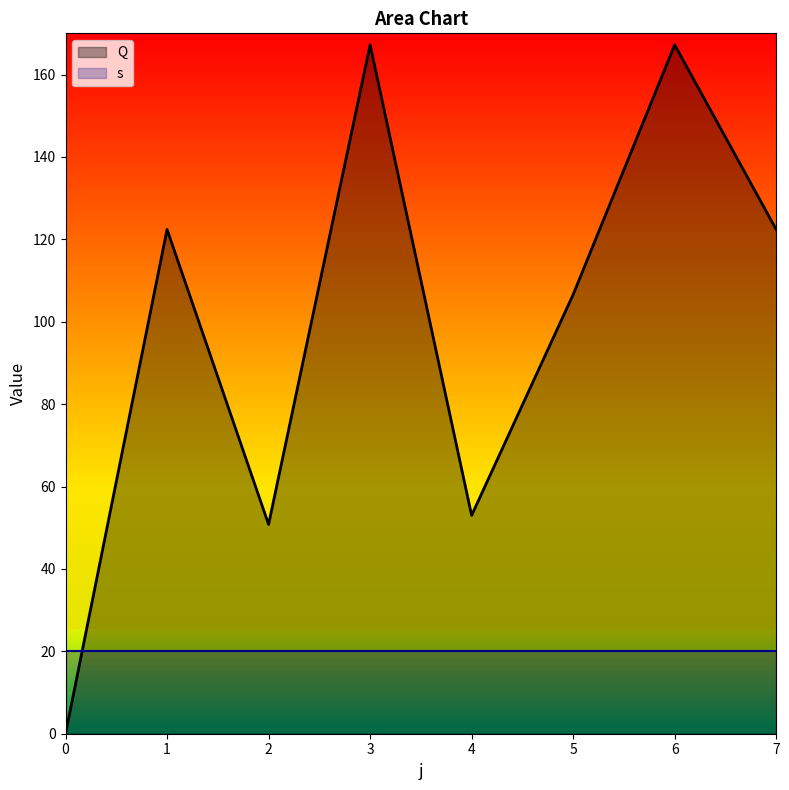

Reading right to left, transcribe all the data shown in this chart.

7=122.4	6=167.2	5=106.6	4=53.0	3=167.2	2=50.8	1=122.4	0=0.0